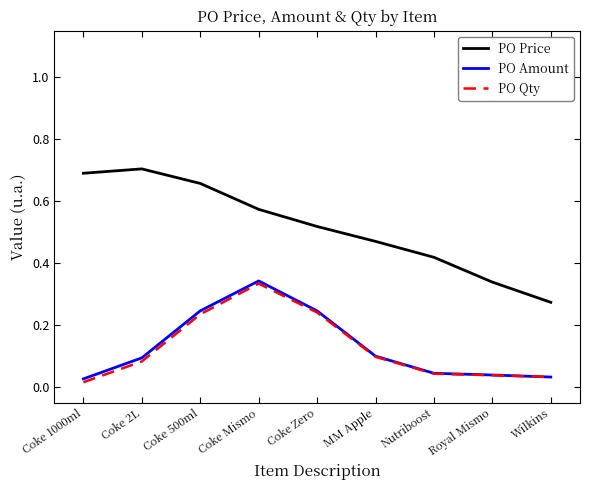

What are all the series names shown in the legend?

PO Price, PO Amount, PO Qty